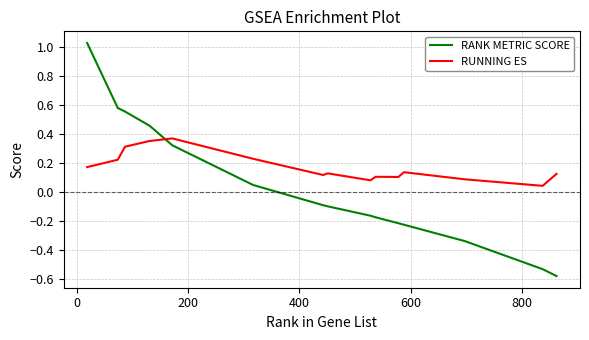

True or false: RANK METRIC SCORE and RUNNING ES intersect in this chart.

True